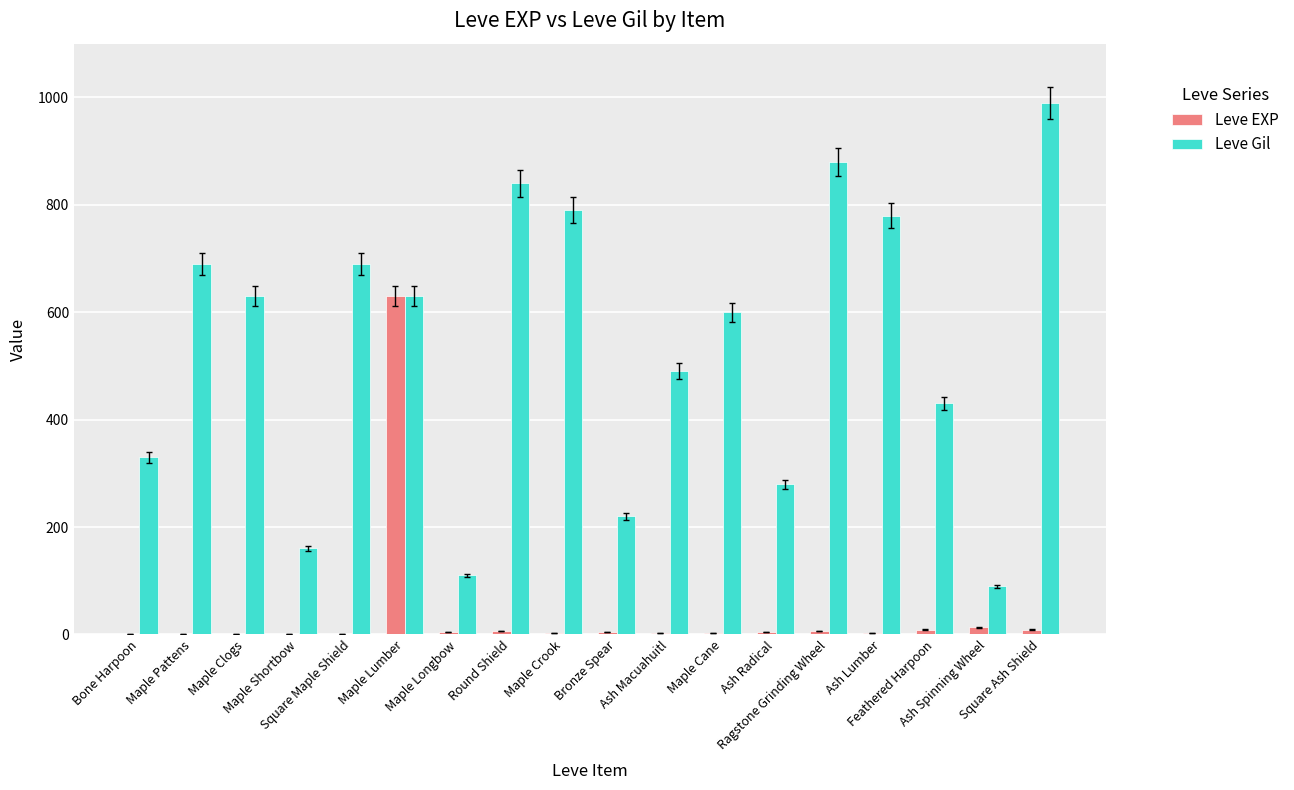

True or false: Leve EXP has a value of 9 at Square Ash Shield.

True